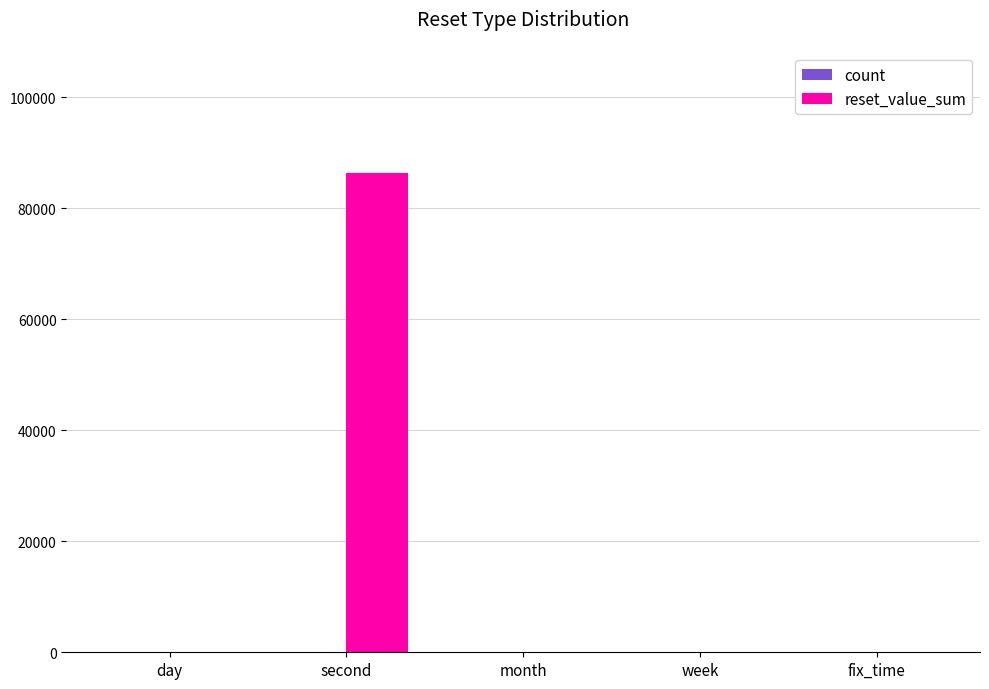

Which category has the highest value across all series?

second